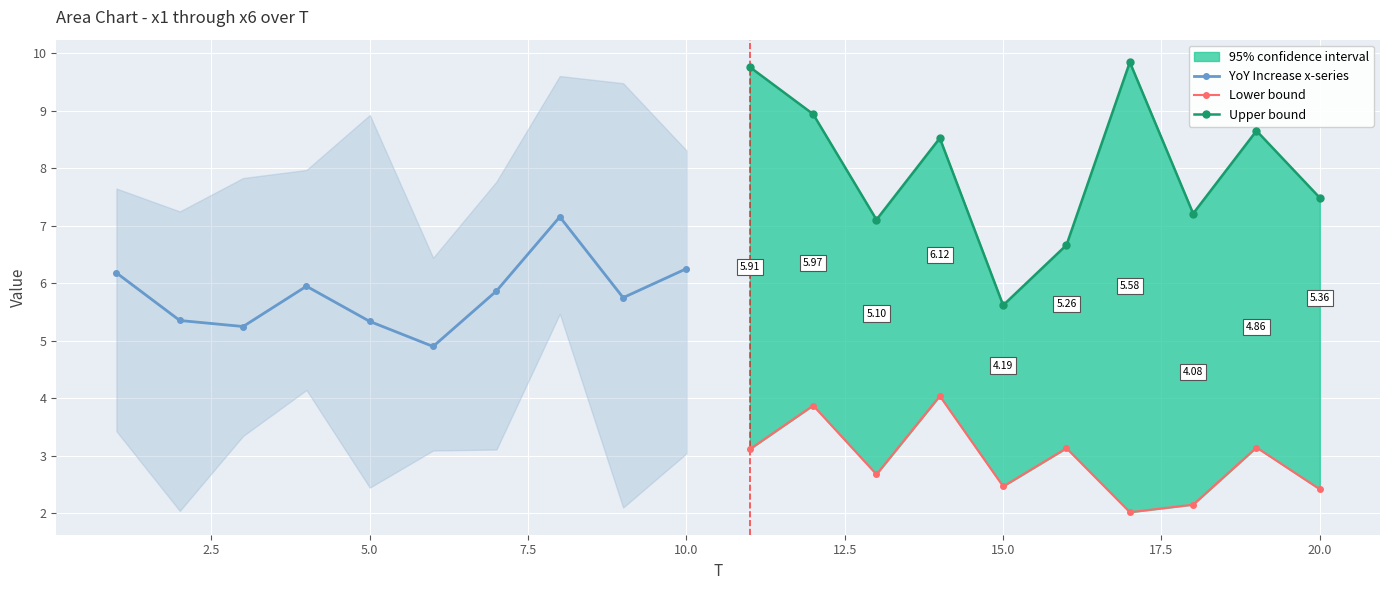

In YoY Increase x-series, how many points are higher than both neighbors (excluding endpoints)?

2